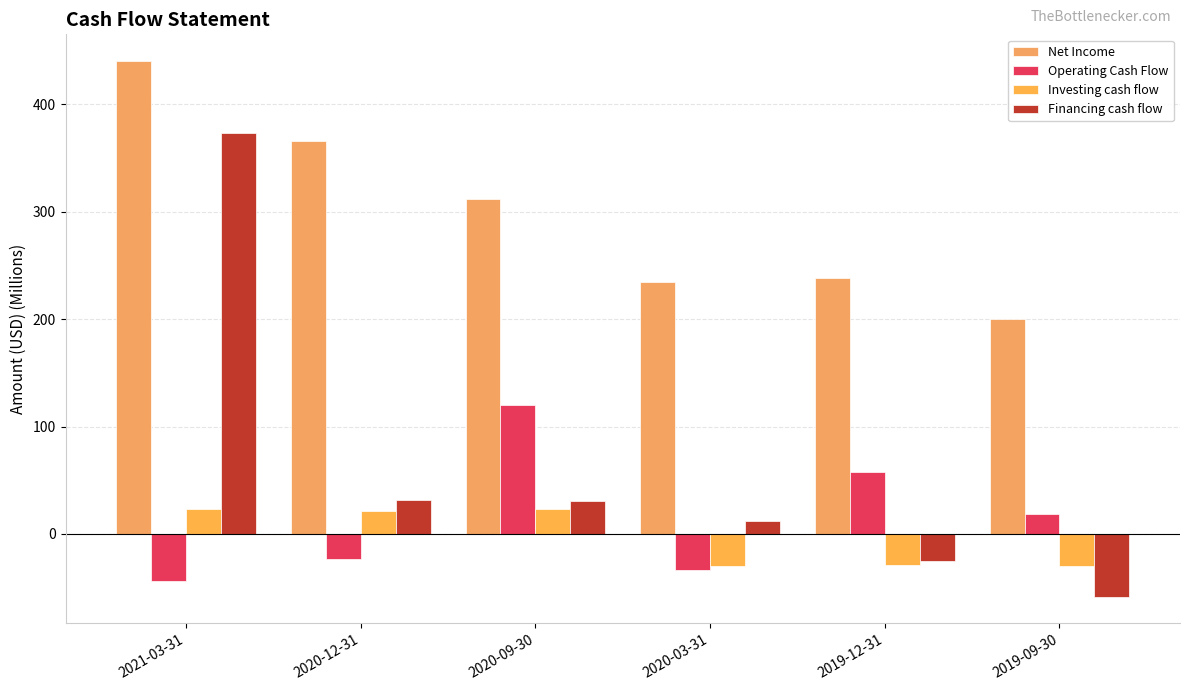

True or false: Financing cash flow has a value of 56.0 at 2020-12-31.

False